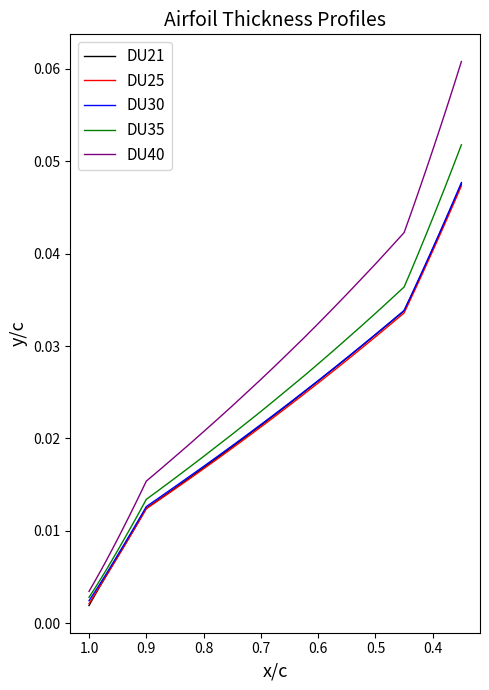

The value of DU25 at 30 is 0.0. True or false?

False